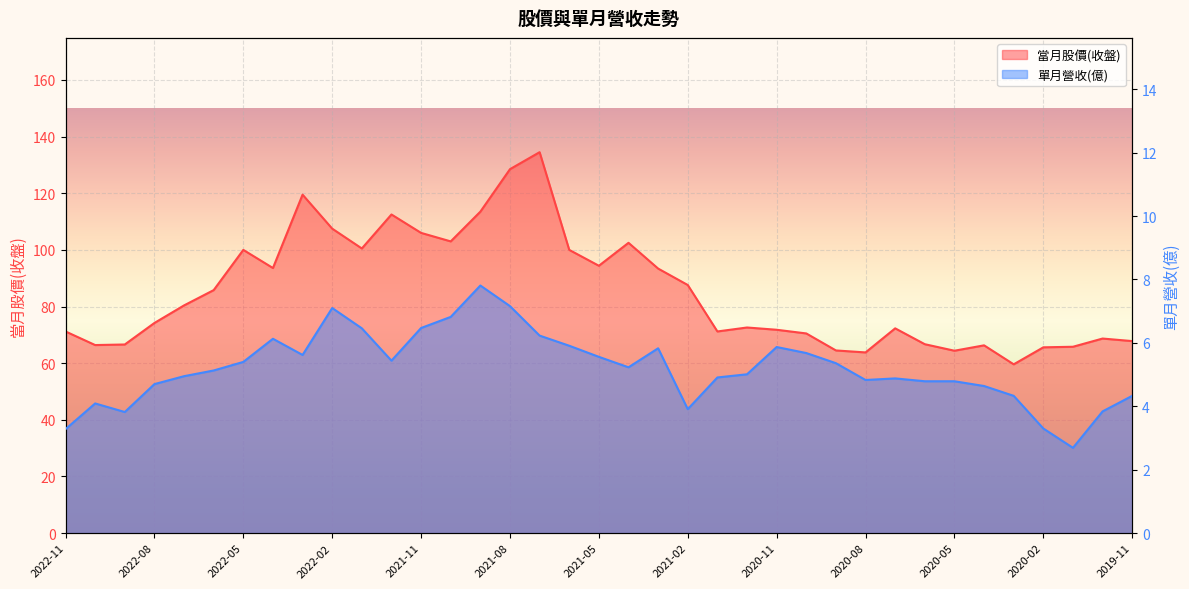

At which label is 當月股價(收盤) closest to 97?

2021-05